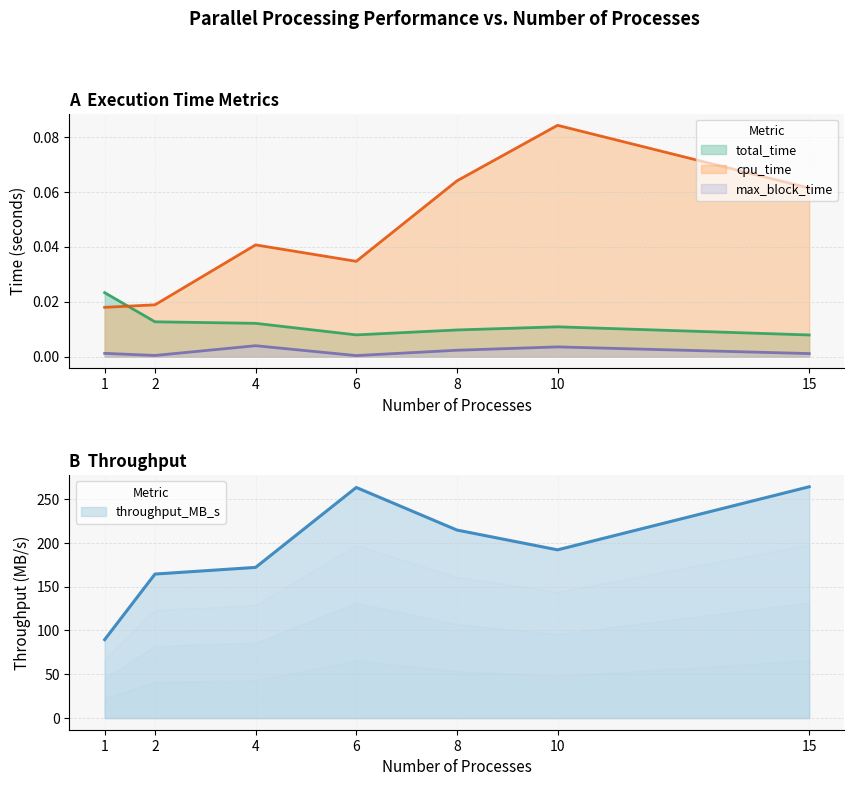

How many total_time values are between 0 and 1?

7